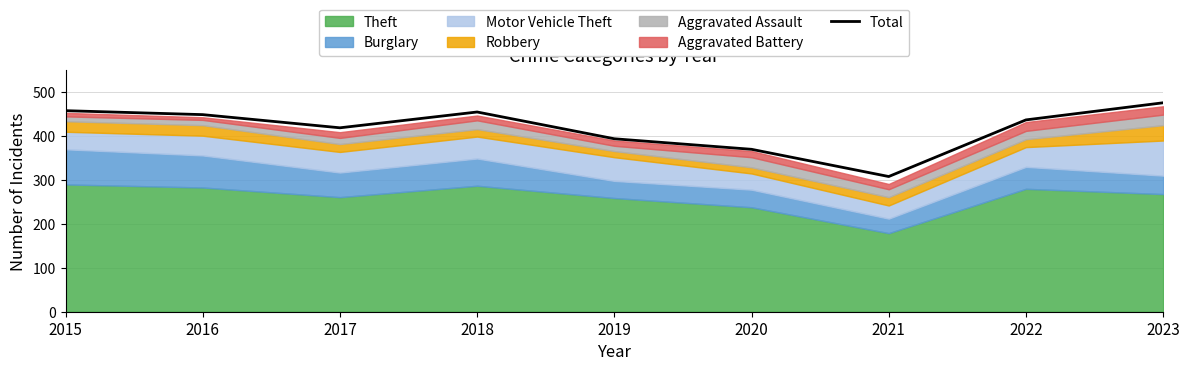

Where is the data nearest to the value 392?

2019